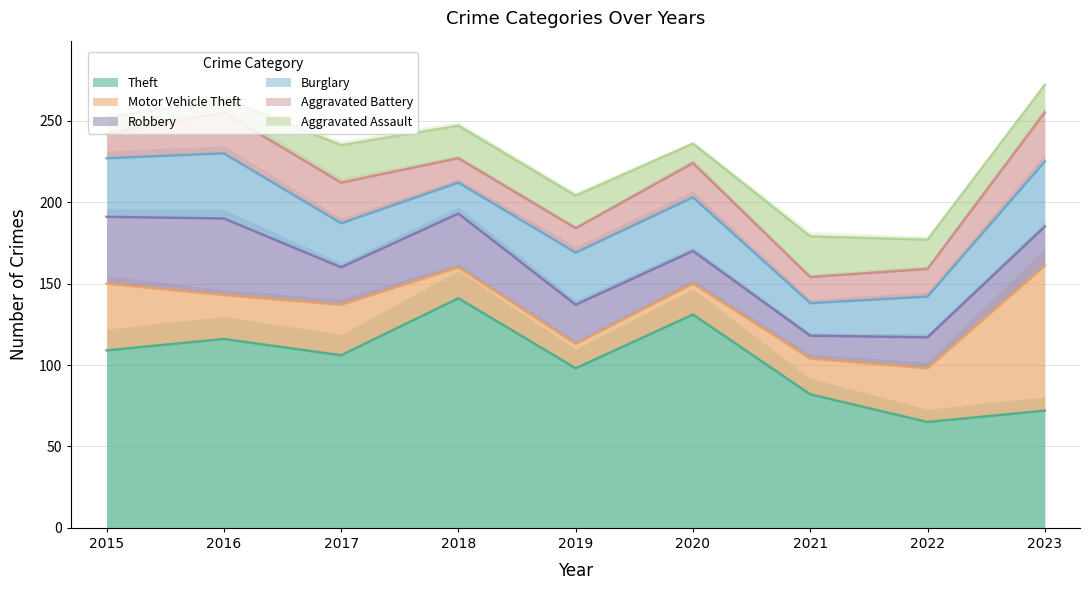

What are all the series names shown in the legend?

Theft, Motor Vehicle Theft, Robbery, Burglary, Aggravated Battery, Aggravated Assault